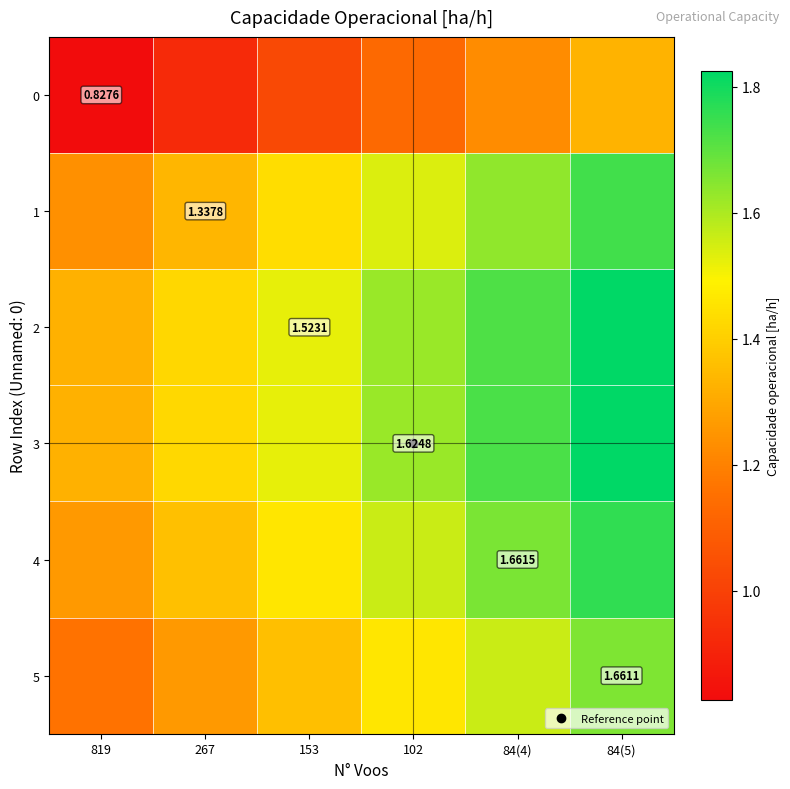

Is it true that 1 equals 1.7 at 84(5)?

True